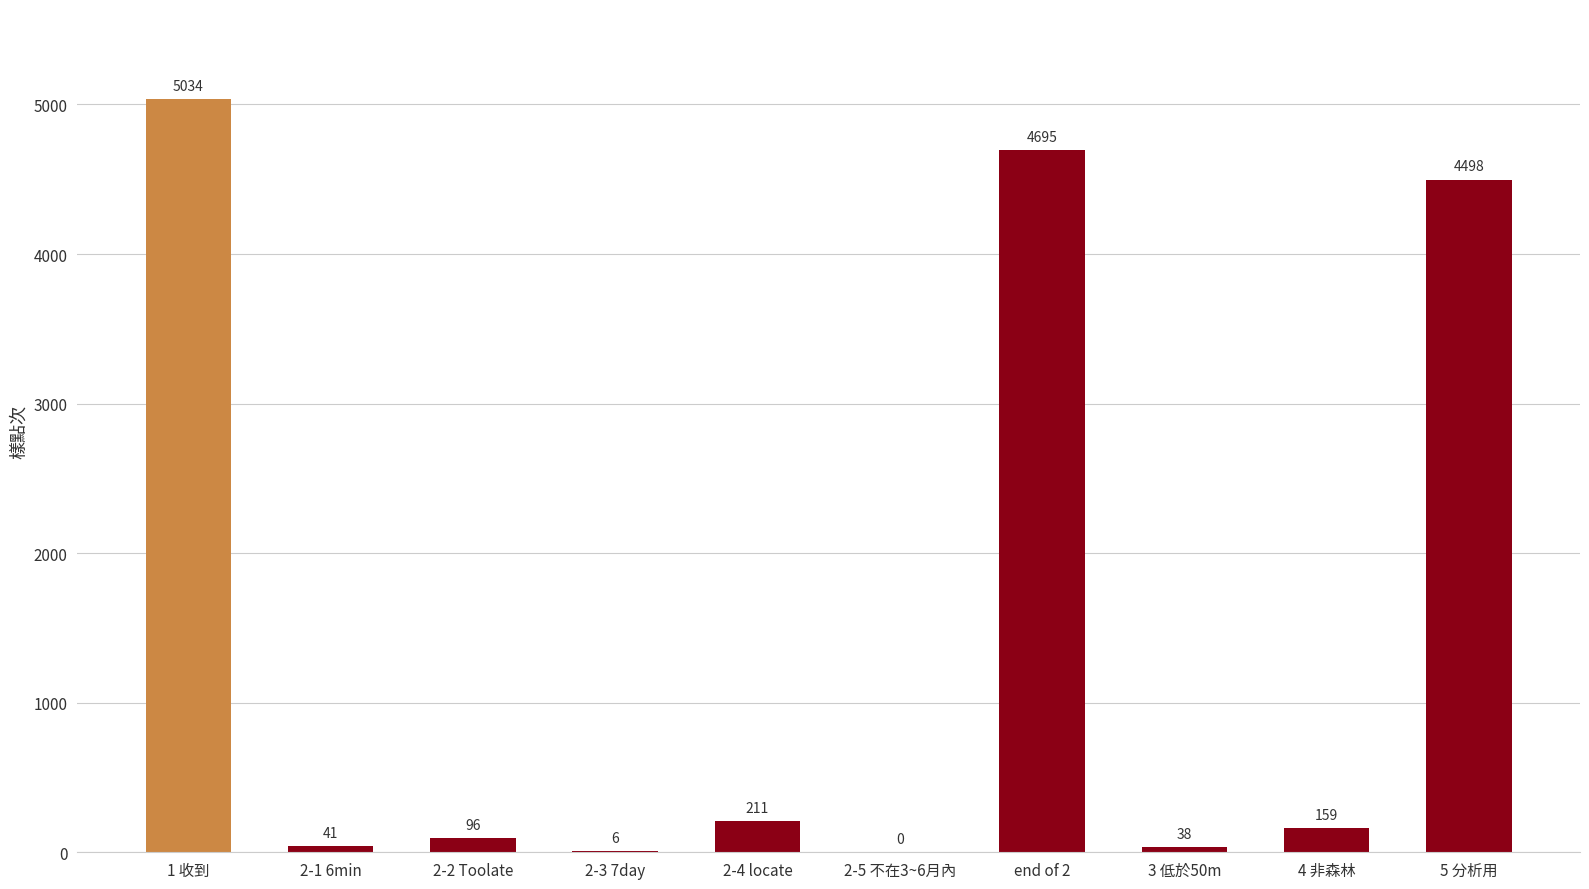

Which category has the highest value across all series?

1 收到